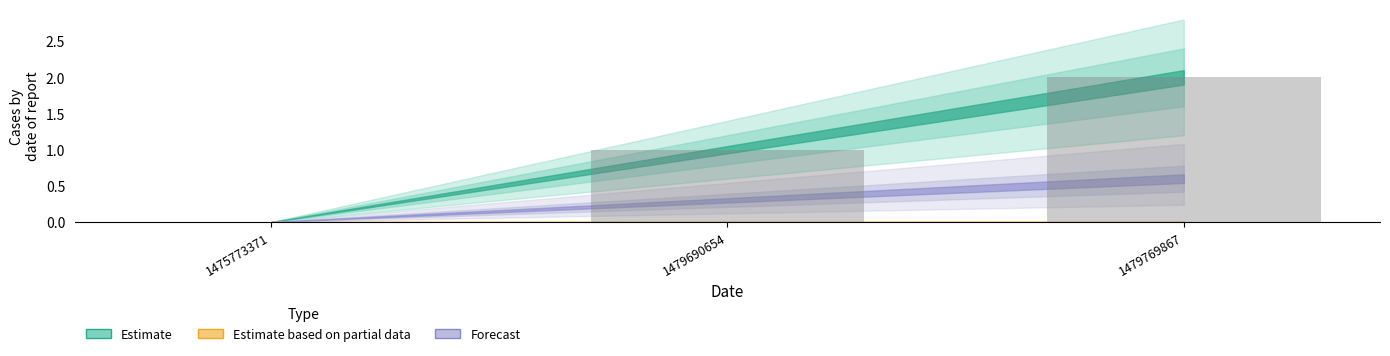

What is the average value?

1